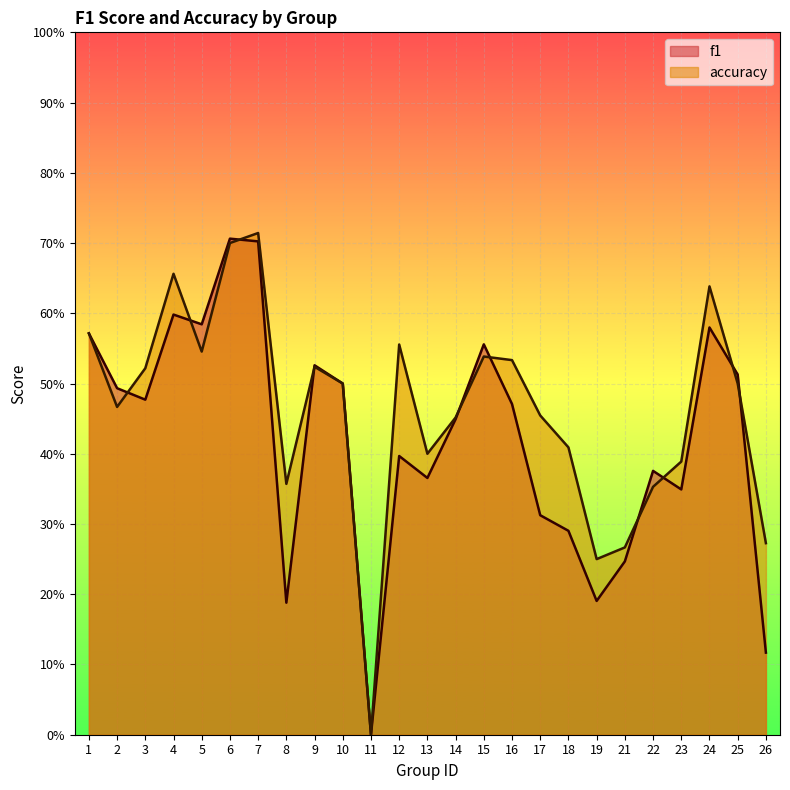

After their last crossing, which series has the higher values: f1 or accuracy?

accuracy